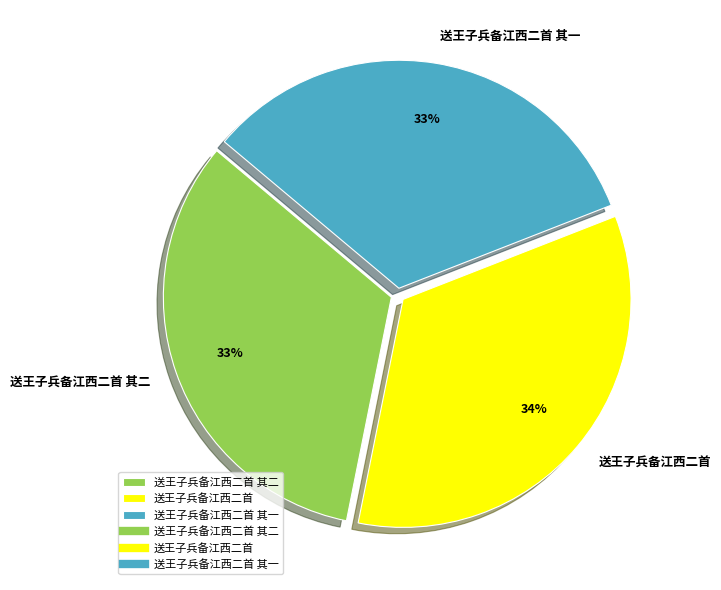

Is it true that 送王子兵备江西二首 其二 is 44% of the pie?

False